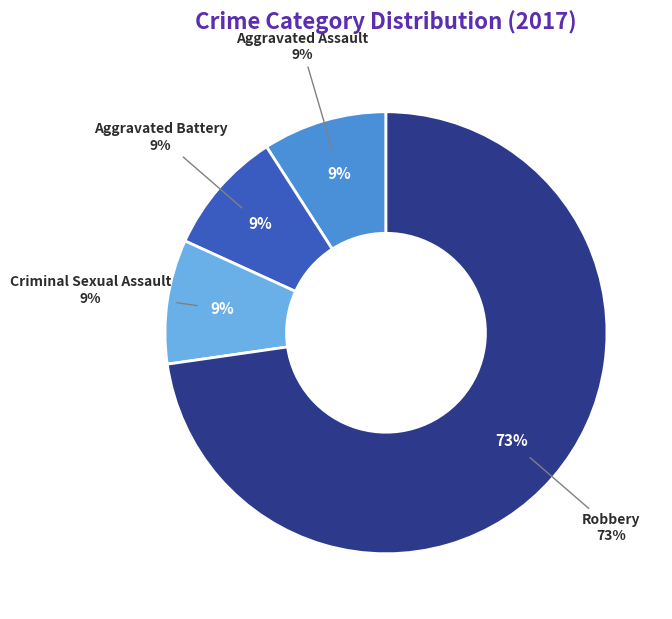

Combined, do Robbery and Aggravated Assault account for over 50%?

Yes